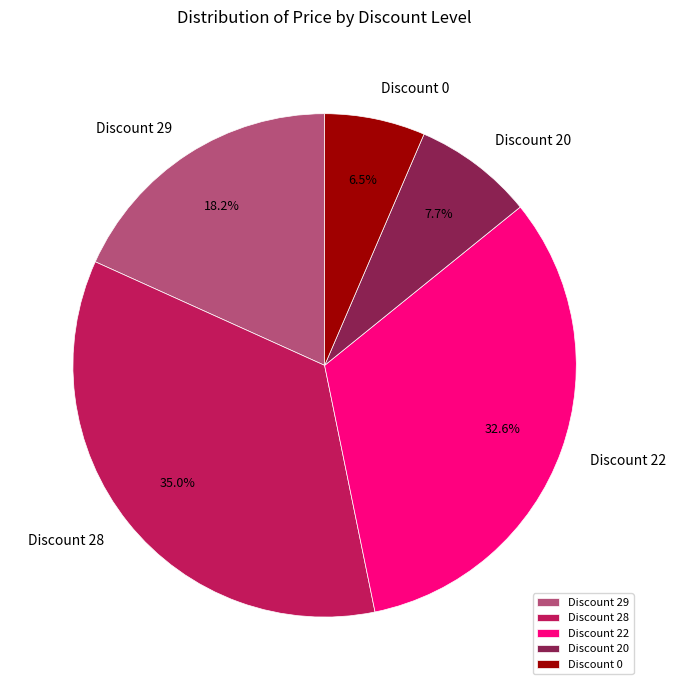

How many segments does this pie chart have?

5